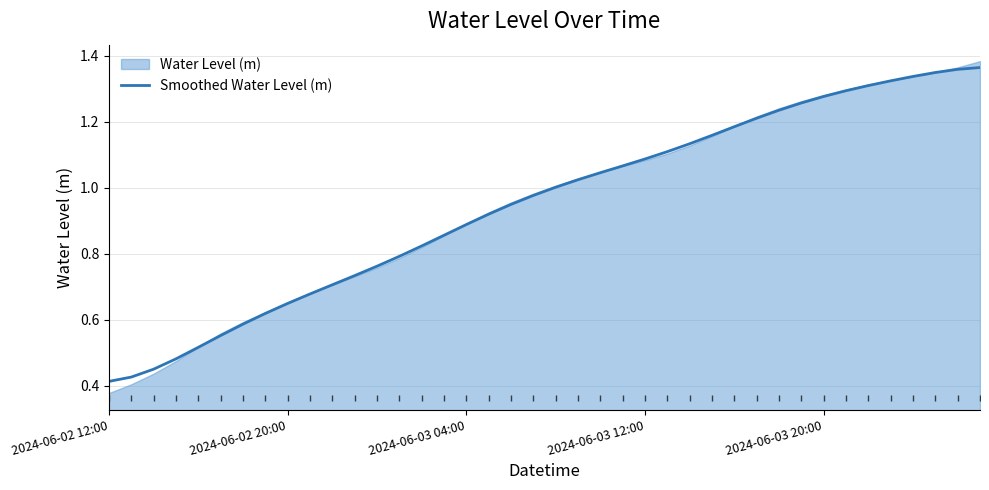

Is it true that Smoothed Water Level (m) equals 1.1 at 2024-06-02 20:00?

False